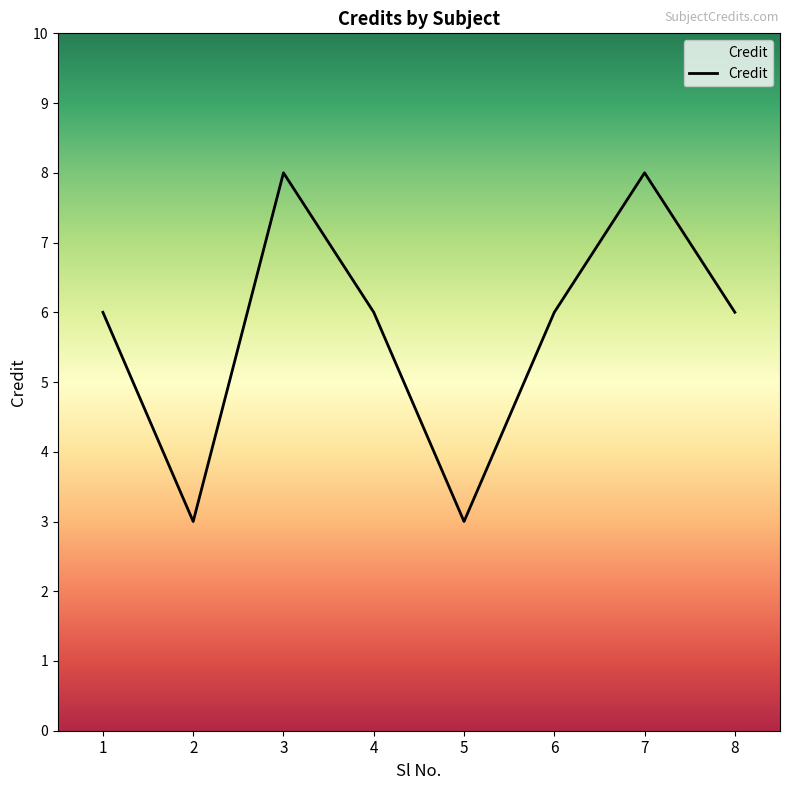

What is the greatest value displayed?

8